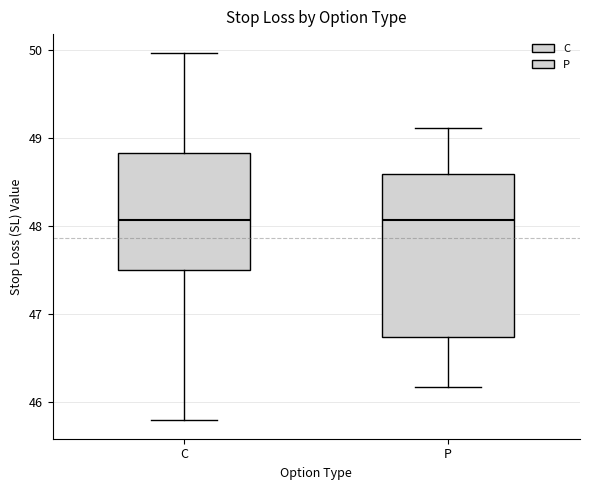

Comparing the boxes themselves (not the whiskers), which one is the tallest?

P